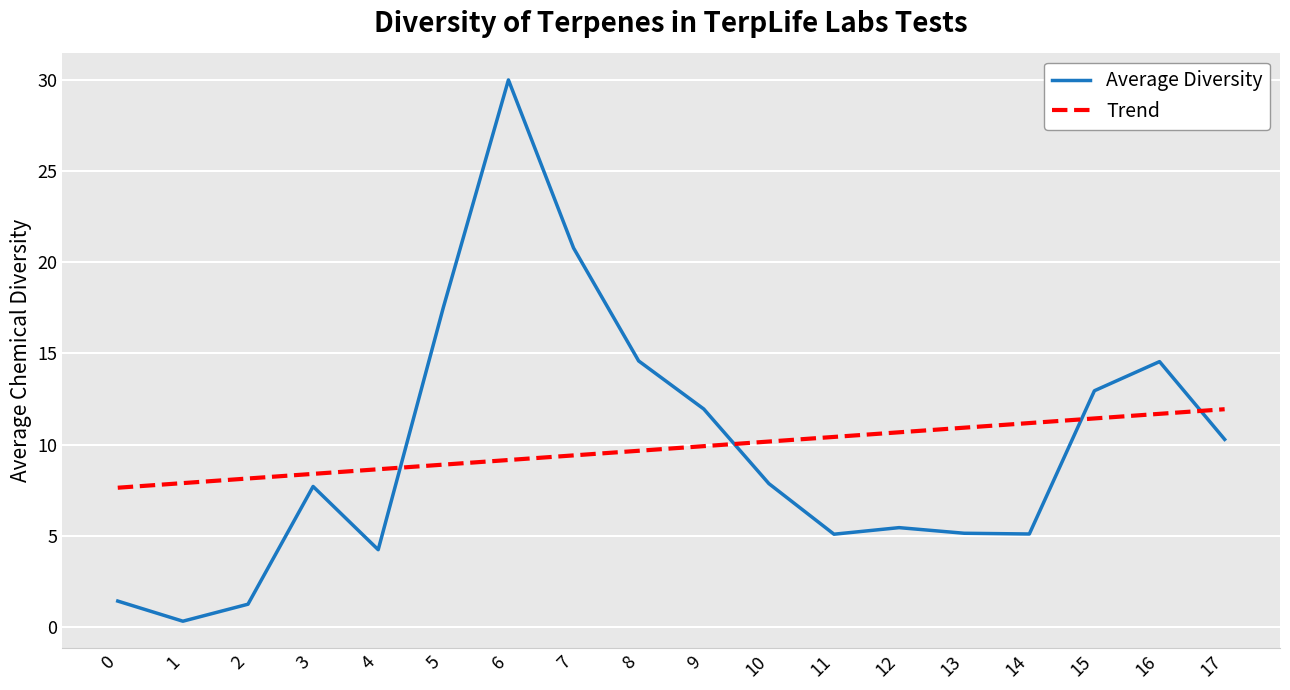

Where does the Average Diversity series first go above 7?

3